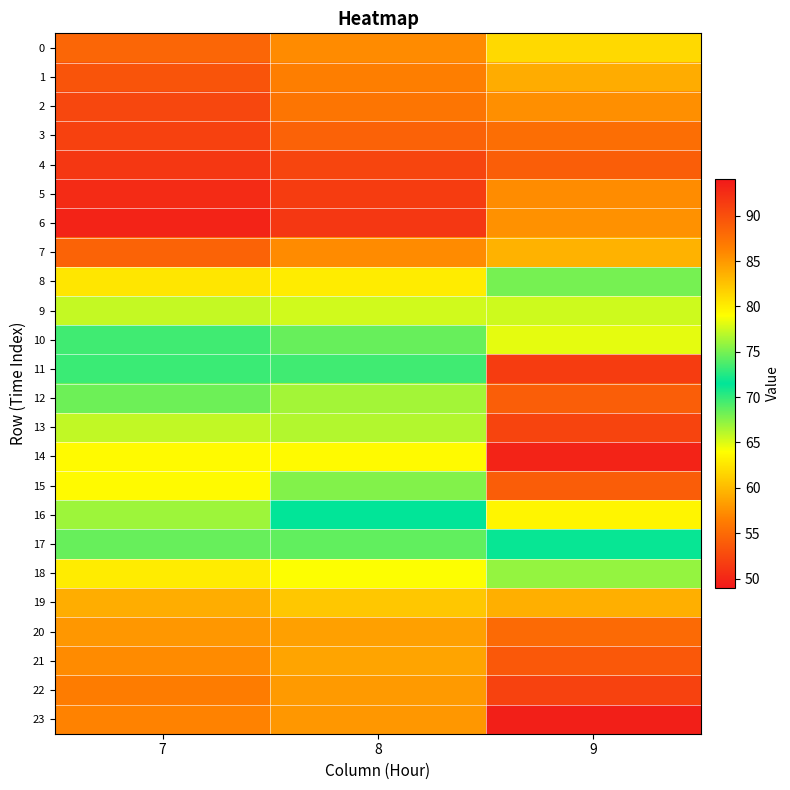

Which label corresponds to the smallest value in the chart?

9